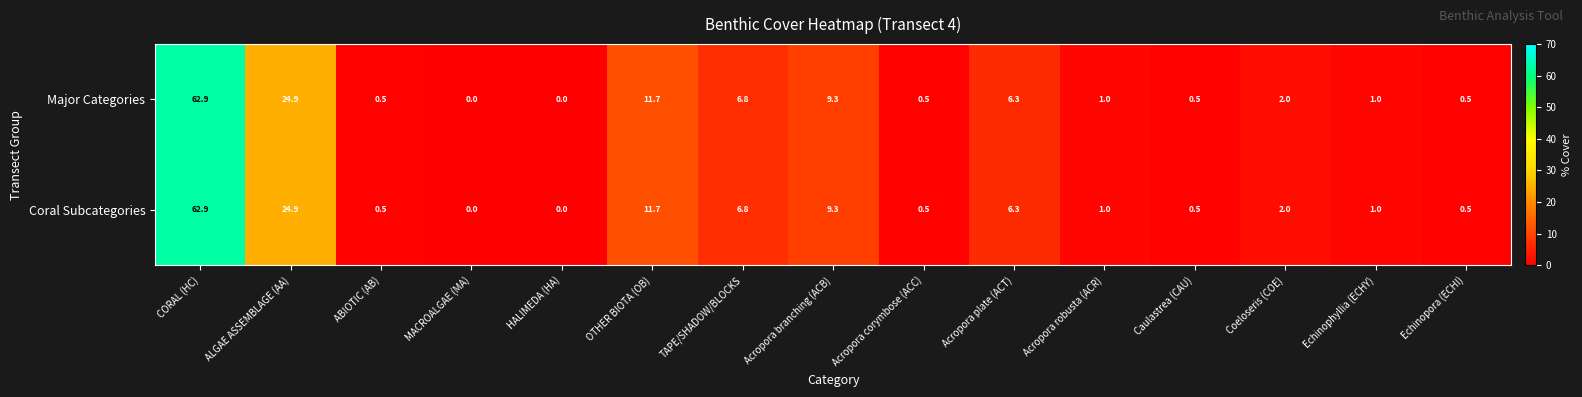

What is the maximum value shown in the chart?

62.9